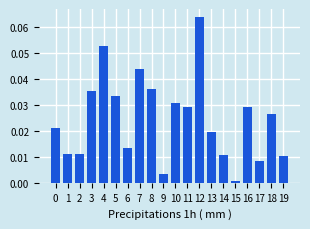

What is the sum of all values?

0.5